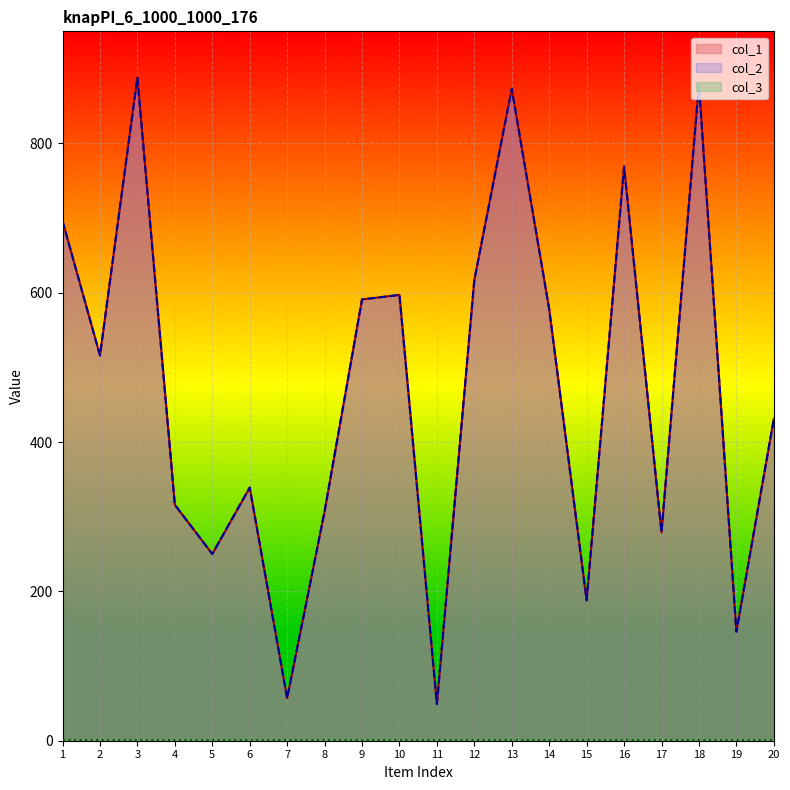

True or false: col_1 and col_2 intersect in this chart.

False